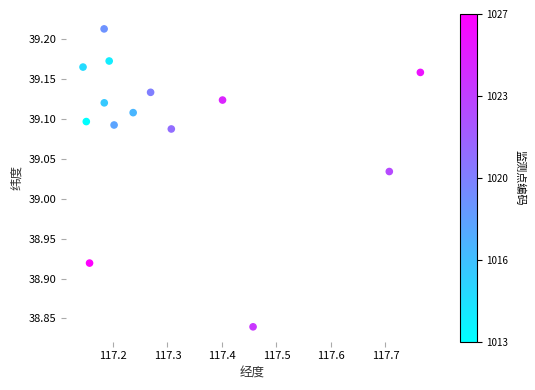

Count the number of points in this scatter plot.

14